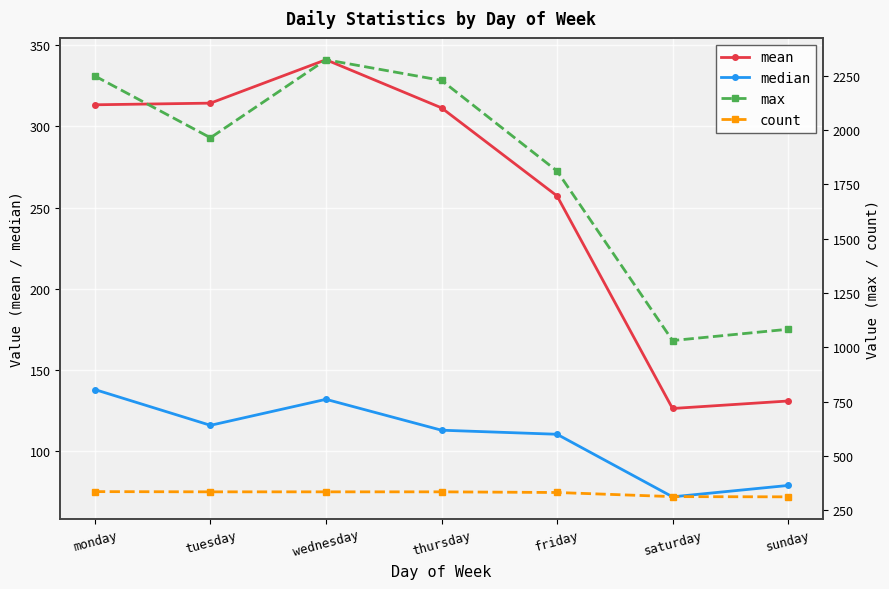

What is the label of the 3rd point from the right?

friday